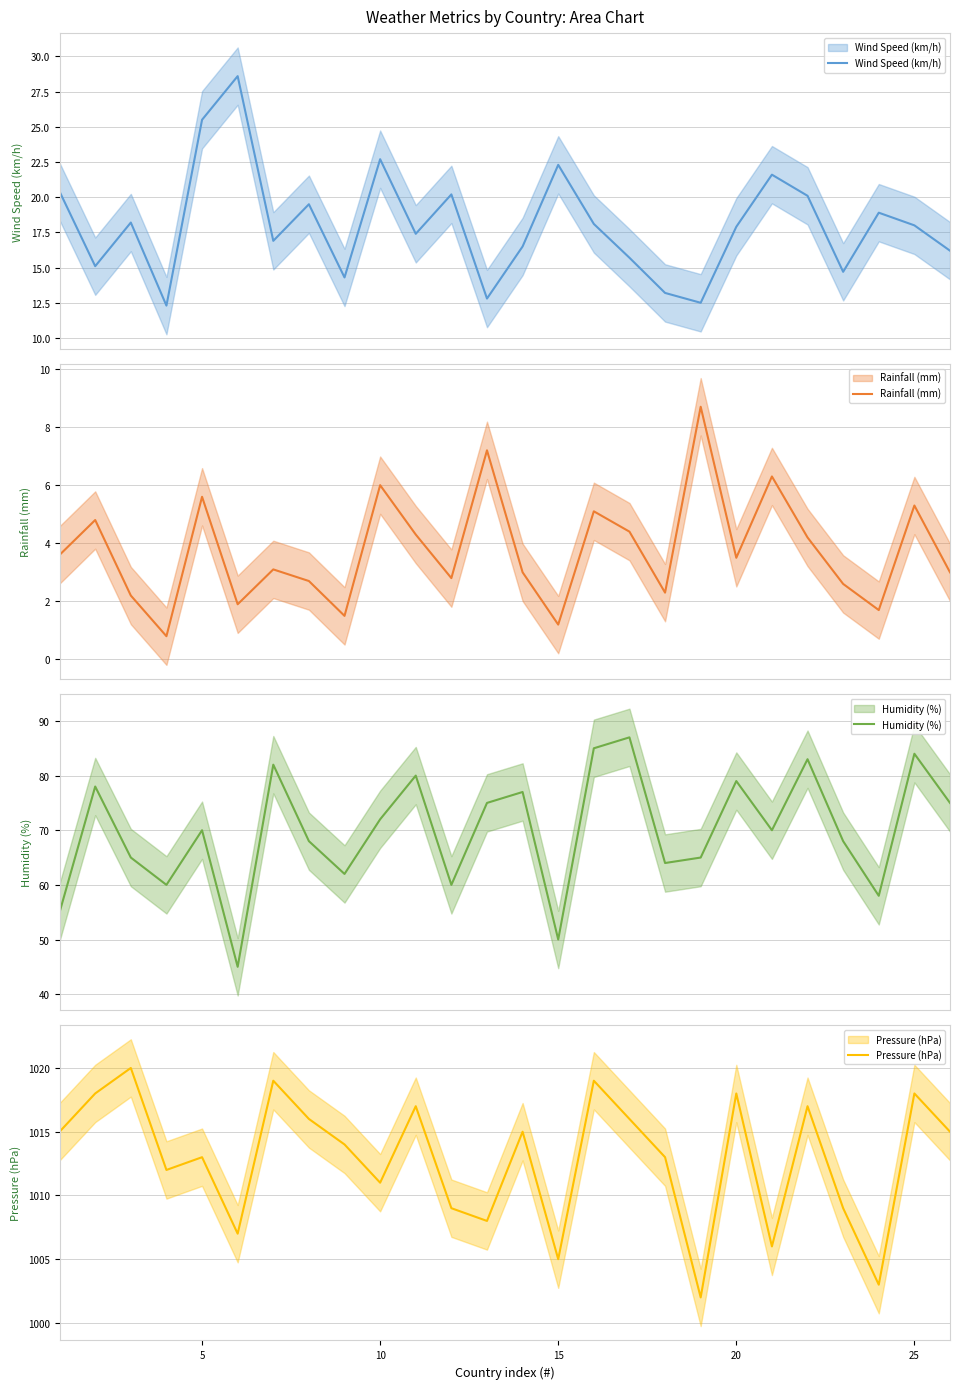

True or false: Pressure (hPa) and Rainfall (mm) cross at least once.

False